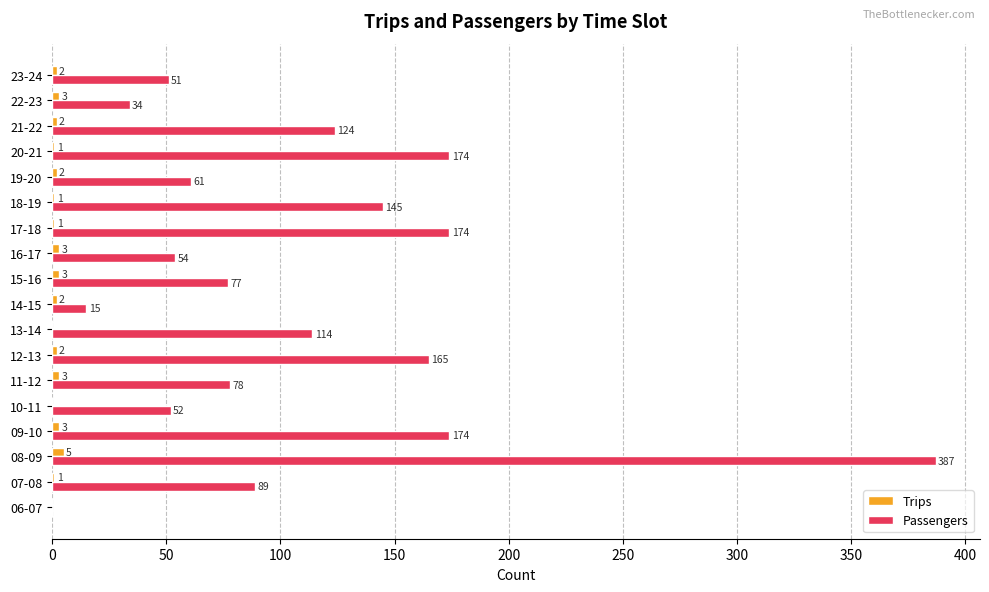

Which series changed the most between 15-16 and 17-18?

Passengers